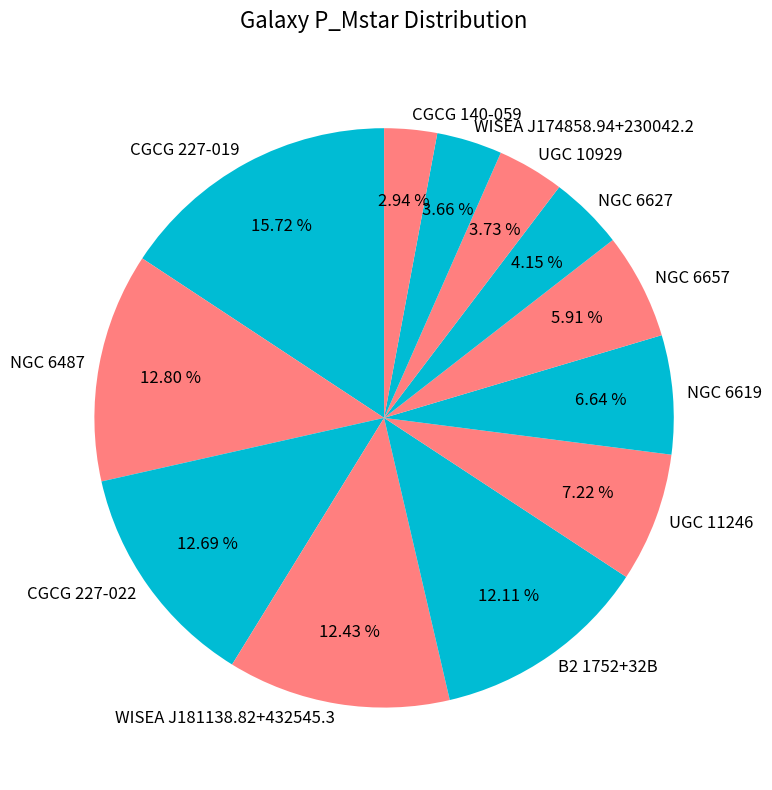

To the nearest percent, what portion does CGCG 227-019 represent?

16%